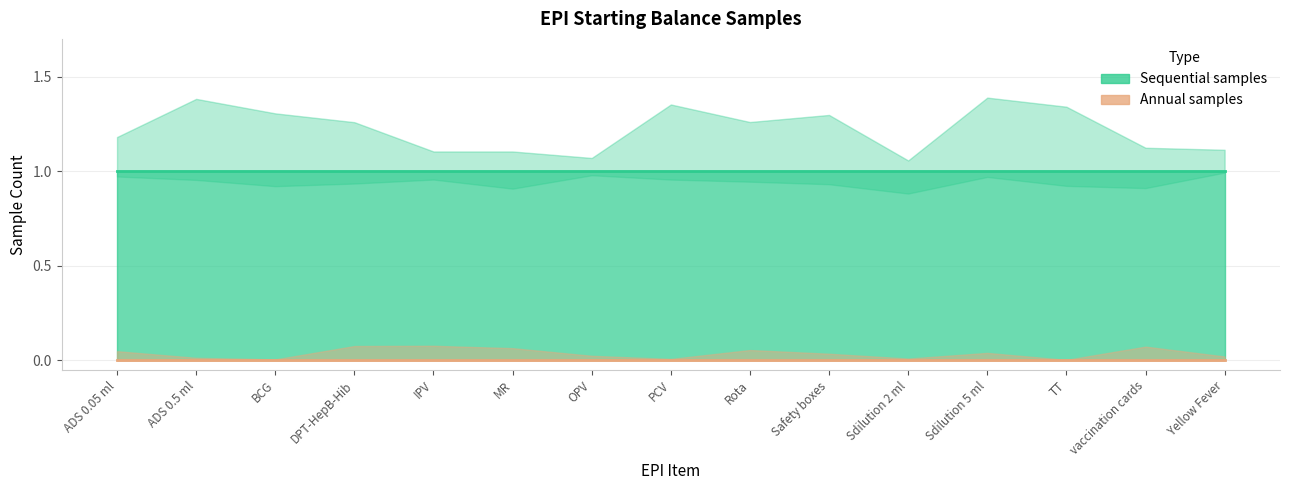

At EPI Starting Balance (PCV), list the series in order from smallest to largest.

Annual samples, Sequential samples